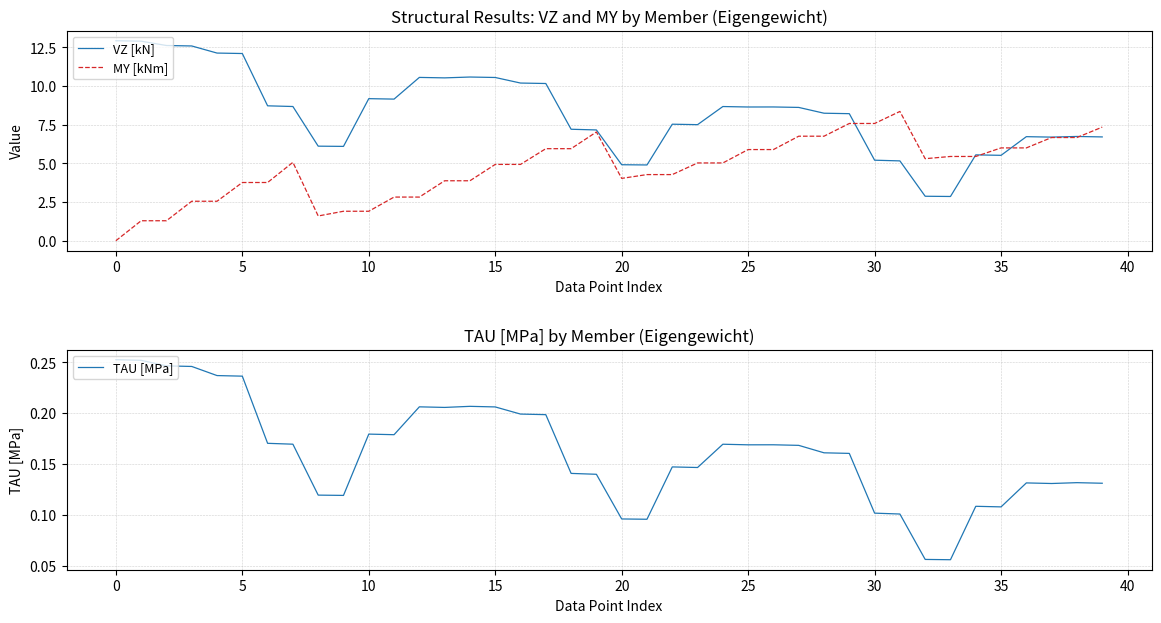

Reading left to right, extract all data points from this chart.

VZ [kN]: 12.9	12.9	12.6	12.6	12.1	12.1	8.7	8.7	6.1	6.1	9.2	9.2	10.6	10.5	10.6	10.6	10.2	10.2	7.2	7.2	4.9	4.9	7.5	7.5	8.7	8.6	8.6	8.6	8.2	8.2	5.2	5.2	2.9	2.9	5.5	5.5	6.7	6.7	6.7	6.7
MY [kNm]: 0.0	1.3	1.3	2.6	2.6	3.8	3.8	5.1	1.6	1.9	1.9	2.8	2.8	3.9	3.9	4.9	4.9	6.0	6.0	7.0	4.0	4.3	4.3	5.0	5.0	5.9	5.9	6.8	6.8	7.6	7.6	8.4	5.3	5.4	5.4	6.0	6.0	6.7	6.7	7.3
TAU [MPa]: 0.3	0.3	0.2	0.2	0.2	0.2	0.2	0.2	0.1	0.1	0.2	0.2	0.2	0.2	0.2	0.2	0.2	0.2	0.1	0.1	0.1	0.1	0.1	0.1	0.2	0.2	0.2	0.2	0.2	0.2	0.1	0.1	0.1	0.1	0.1	0.1	0.1	0.1	0.1	0.1